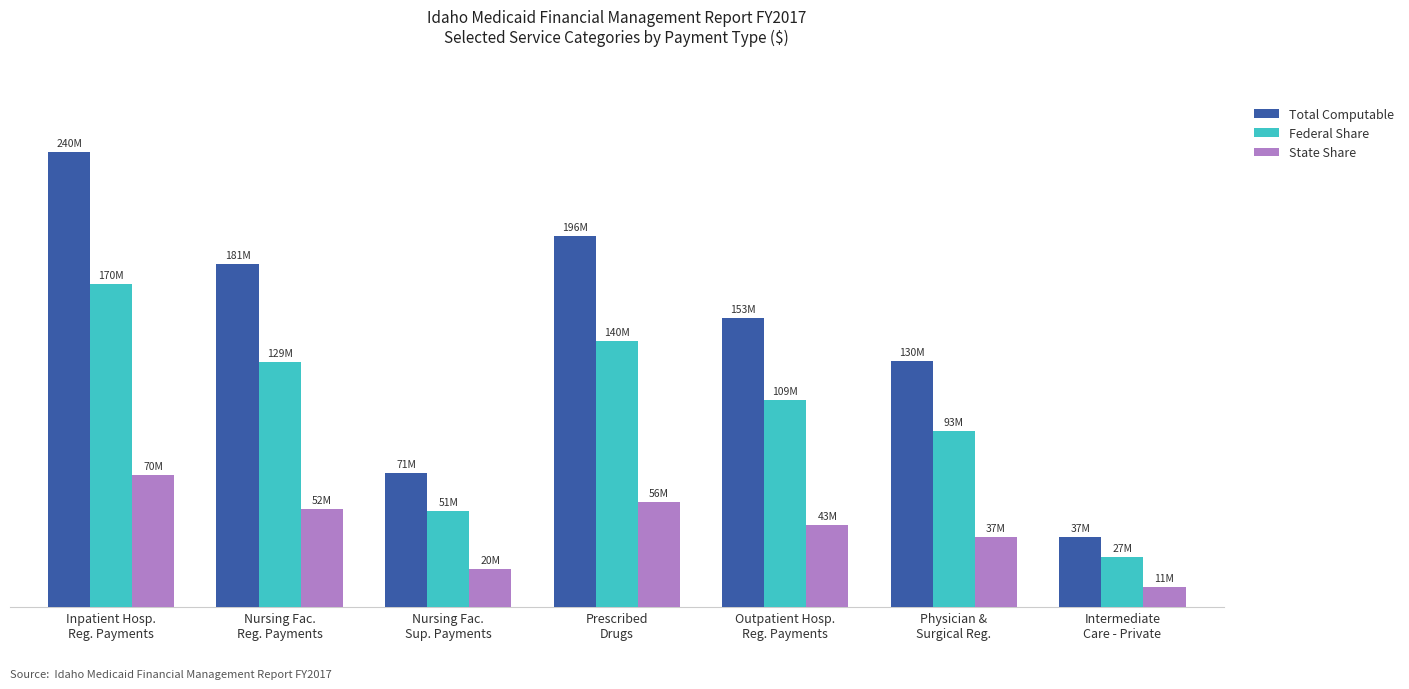

Does the chart contain any negative values?

No